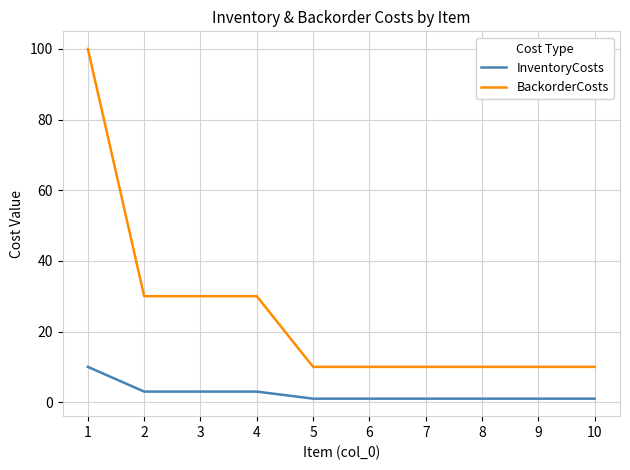

Between 1 and 2, which series saw the biggest shift?

BackorderCosts